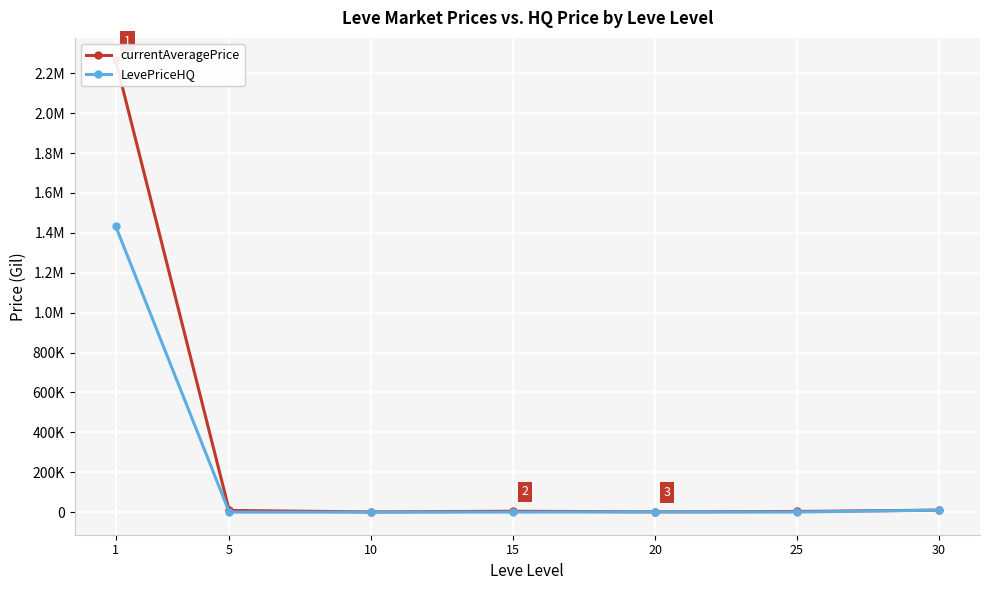

What is the maximum value for currentAveragePrice?

2264042.5